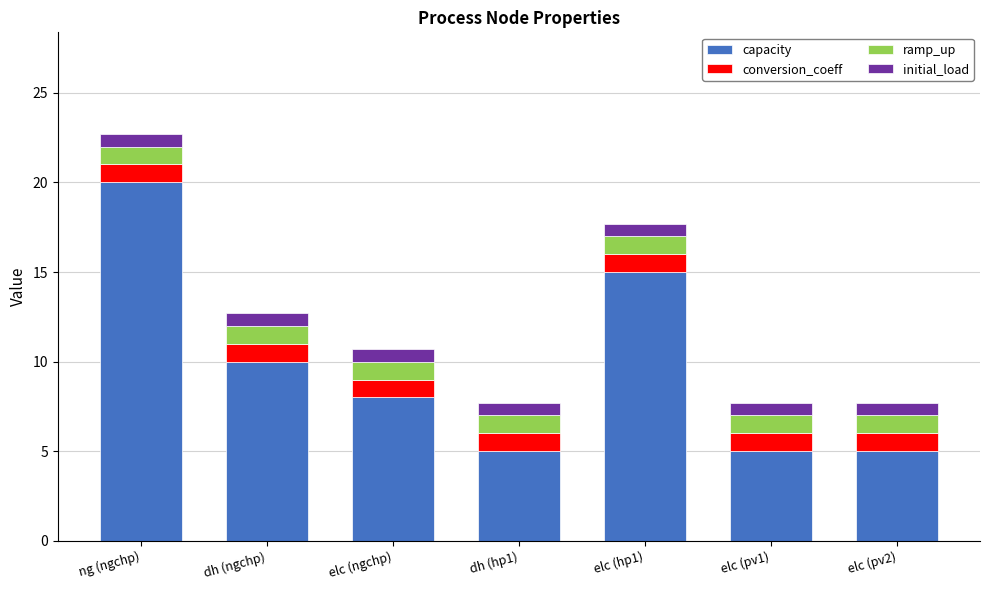

What is the minimum value for capacity?

5.0